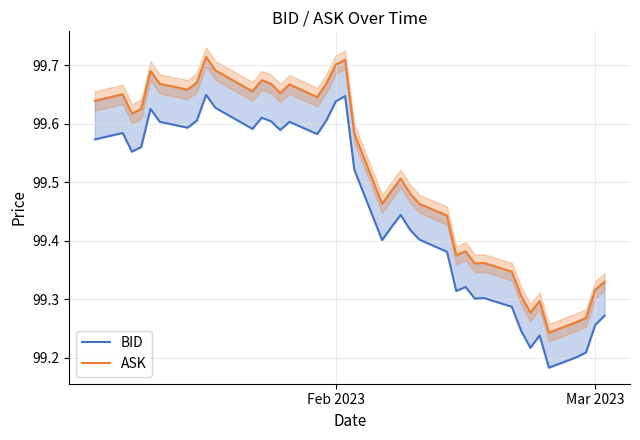

Reading left to right, list all the values displayed in this chart.

BID: 99.6	99.6	99.6	99.6	99.6	99.6	99.6	99.6	99.6	99.6	99.6	99.6	99.6	99.6	99.6	99.6	99.6	99.6	99.6	99.6	99.5	99.4	99.4	99.4	99.4	99.4	99.4	99.3	99.3	99.3	99.3	99.3	99.2	99.2	99.2	99.2	99.2	99.2	99.3	99.3
ASK: 99.6	99.7	99.6	99.6	99.7	99.7	99.7	99.7	99.7	99.7	99.7	99.7	99.7	99.7	99.7	99.7	99.6	99.7	99.7	99.7	99.6	99.5	99.5	99.5	99.5	99.5	99.4	99.4	99.4	99.4	99.4	99.3	99.3	99.3	99.3	99.2	99.3	99.3	99.3	99.3